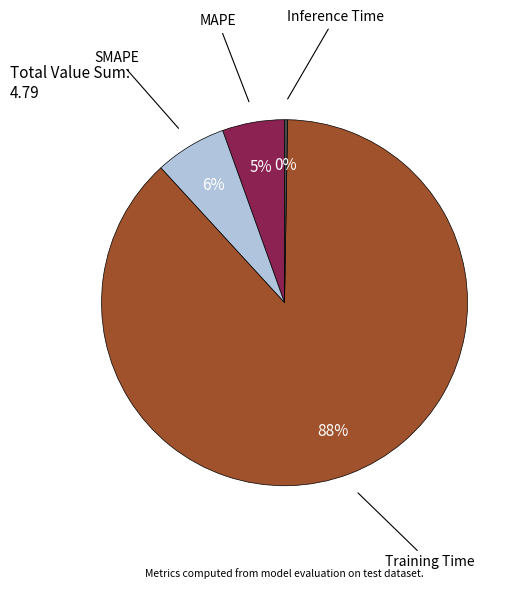

Is there a majority slice in this chart?

Yes